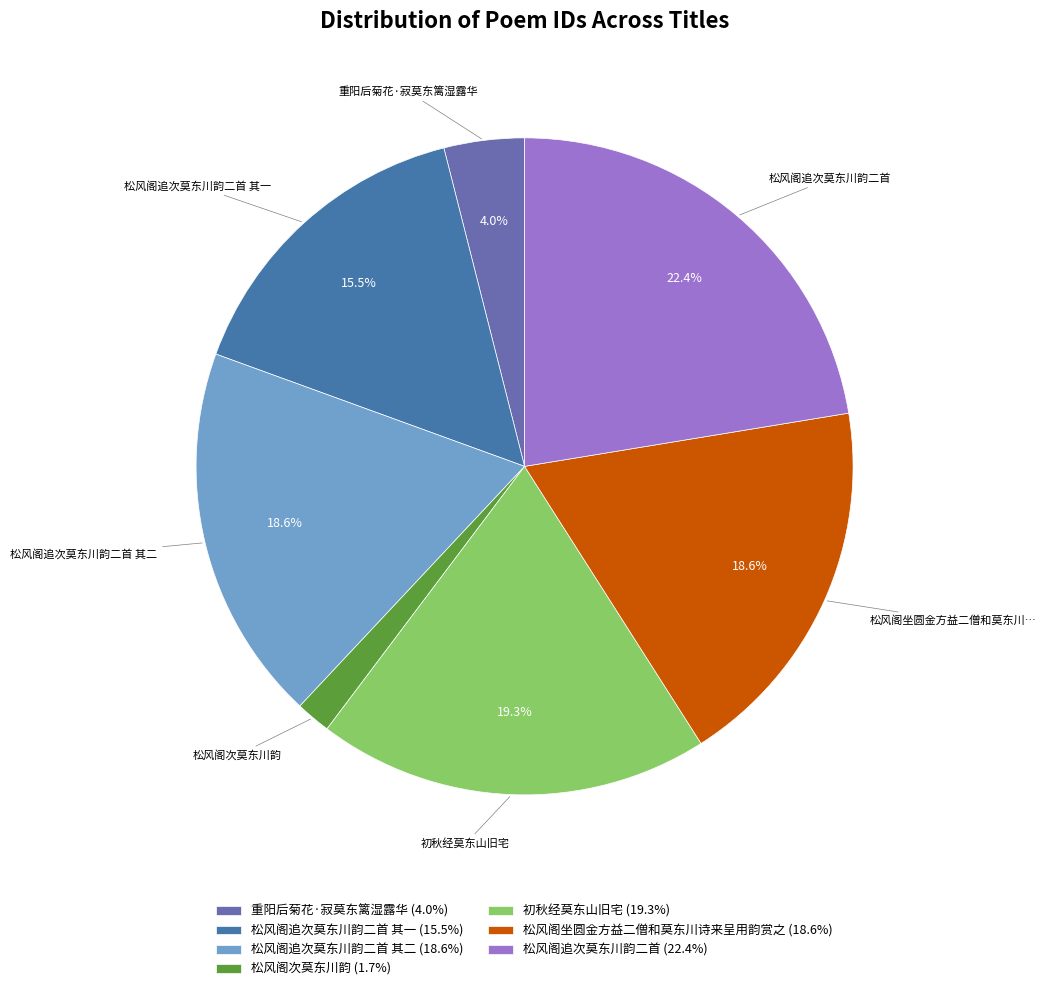

Approximately how many times larger is the value at 松风阁坐圆金方益二僧和莫东川诗来呈用韵赏之 (18.6%) compared to 松风阁追次莫东川韵二首 其一 (15.5%)?

1.2